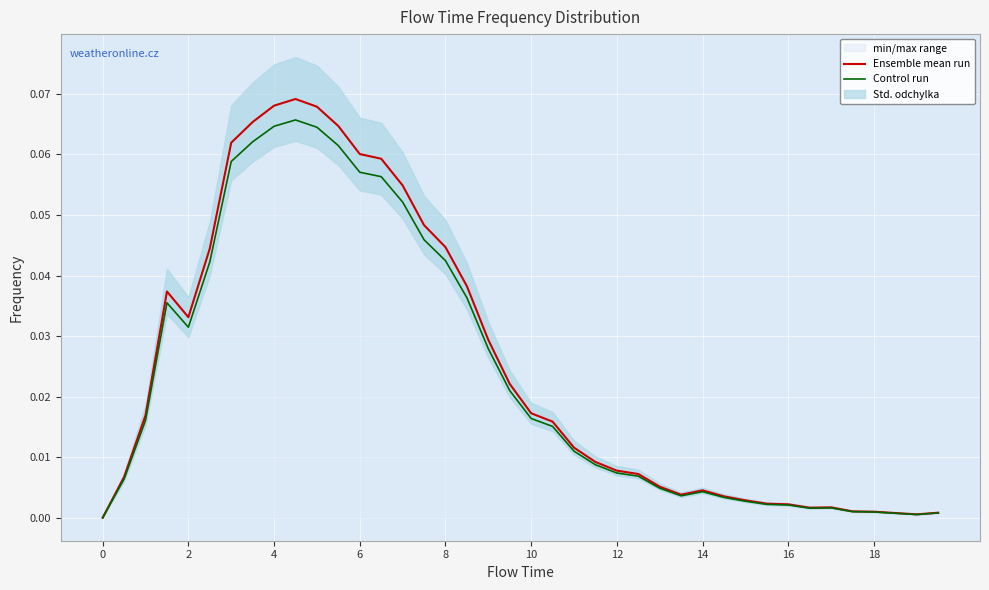

Is the value of Ensemble mean run at 16 greater than the value of Control run at 38?

Yes